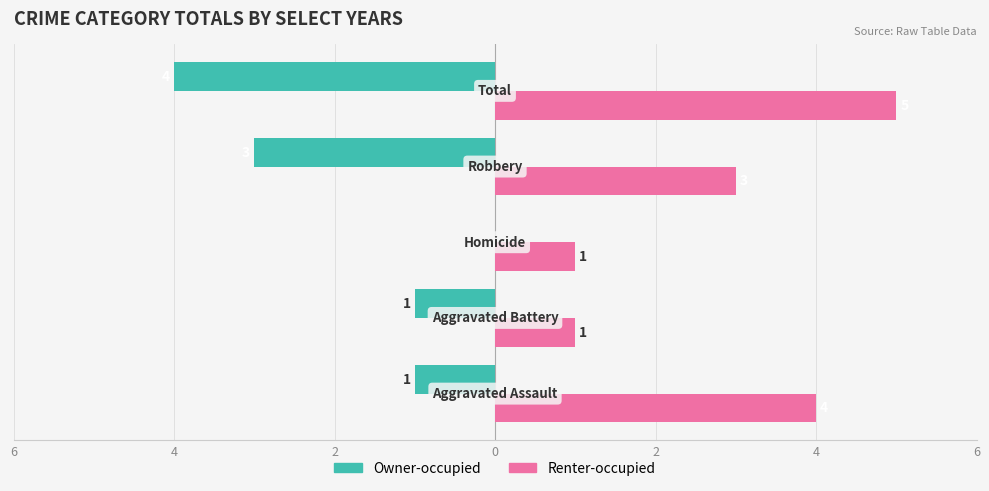

What are all the series names shown in the legend?

Owner-occupied, Renter-occupied